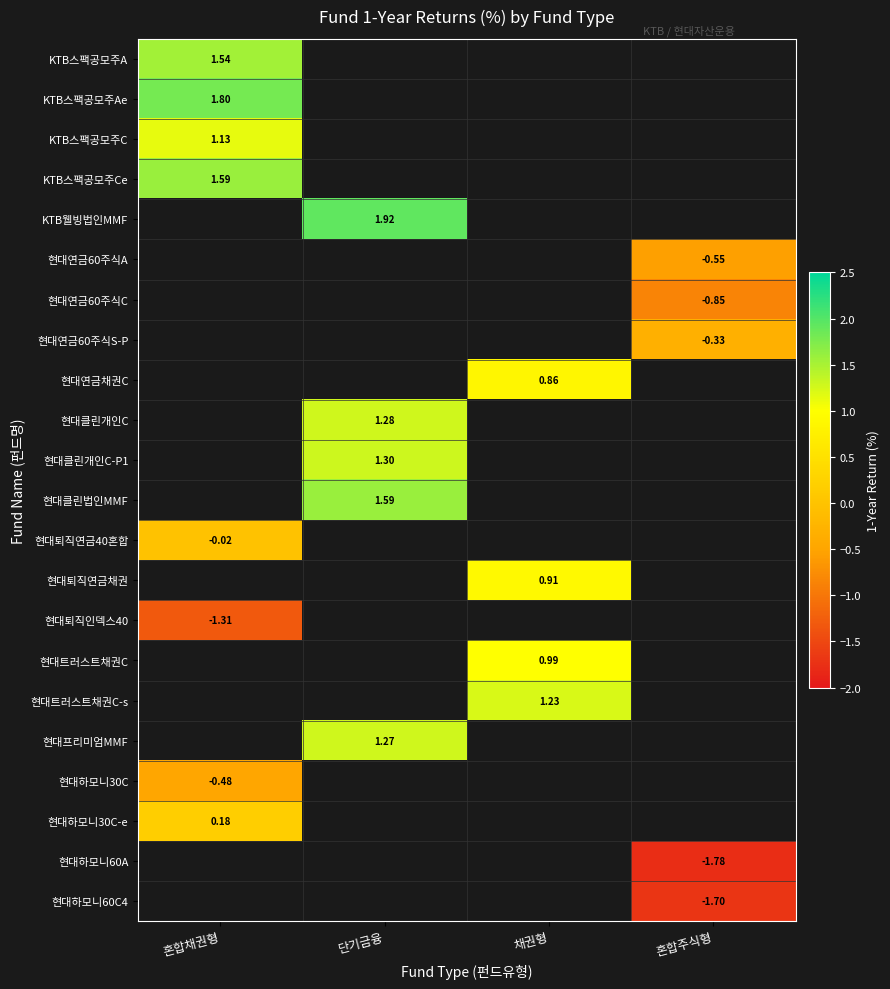

At which category does the chart reach its peak across all series?

단기금융